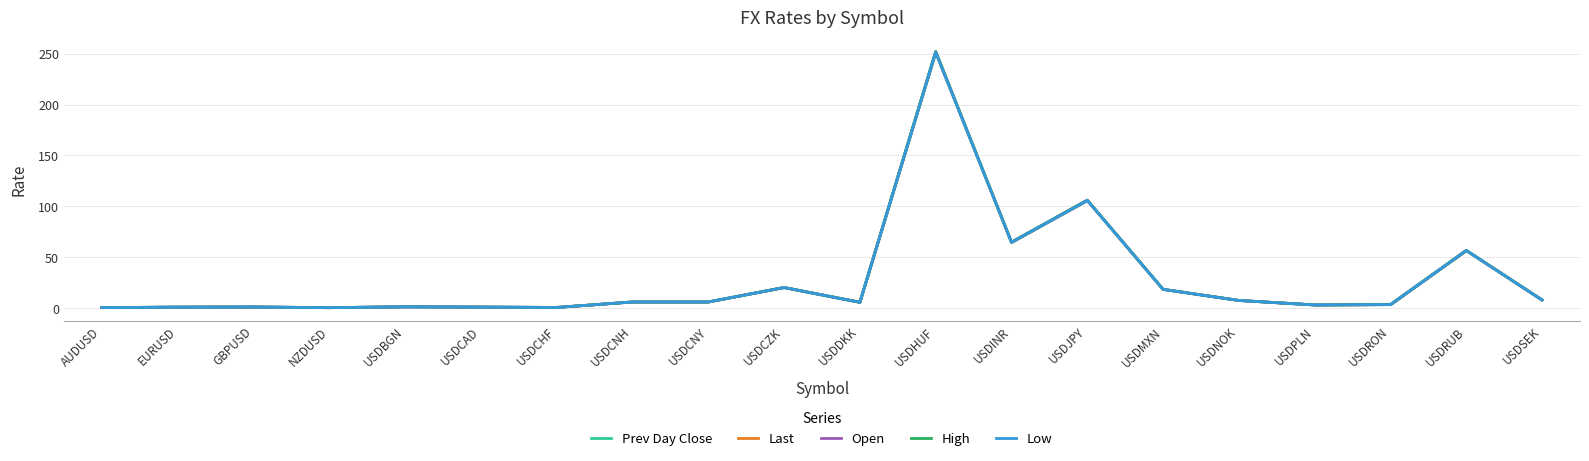

At how many categories does at least one series exceed 190?

1